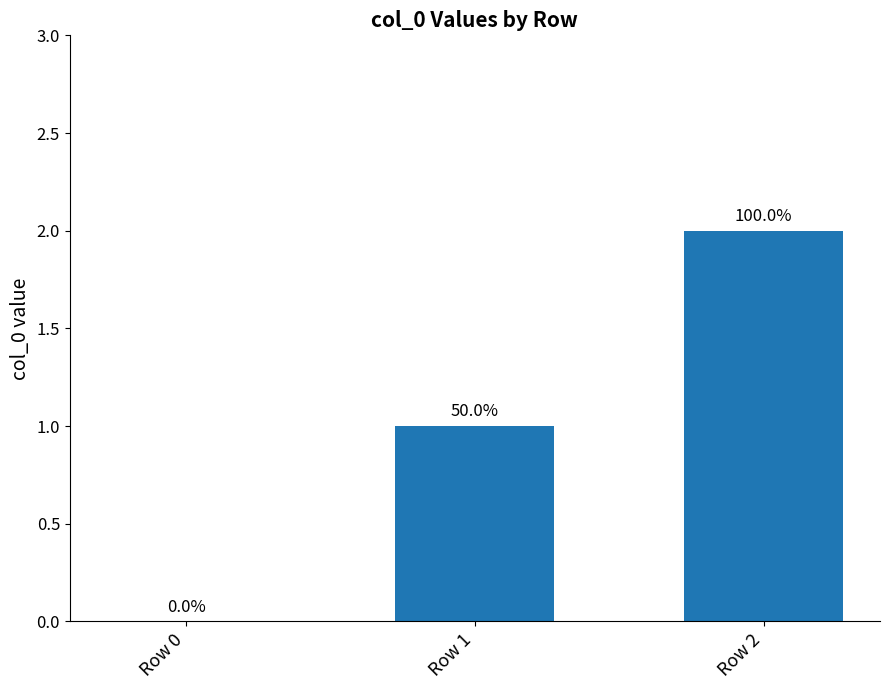

What is the change in value from Row 0 to Row 2?

+2